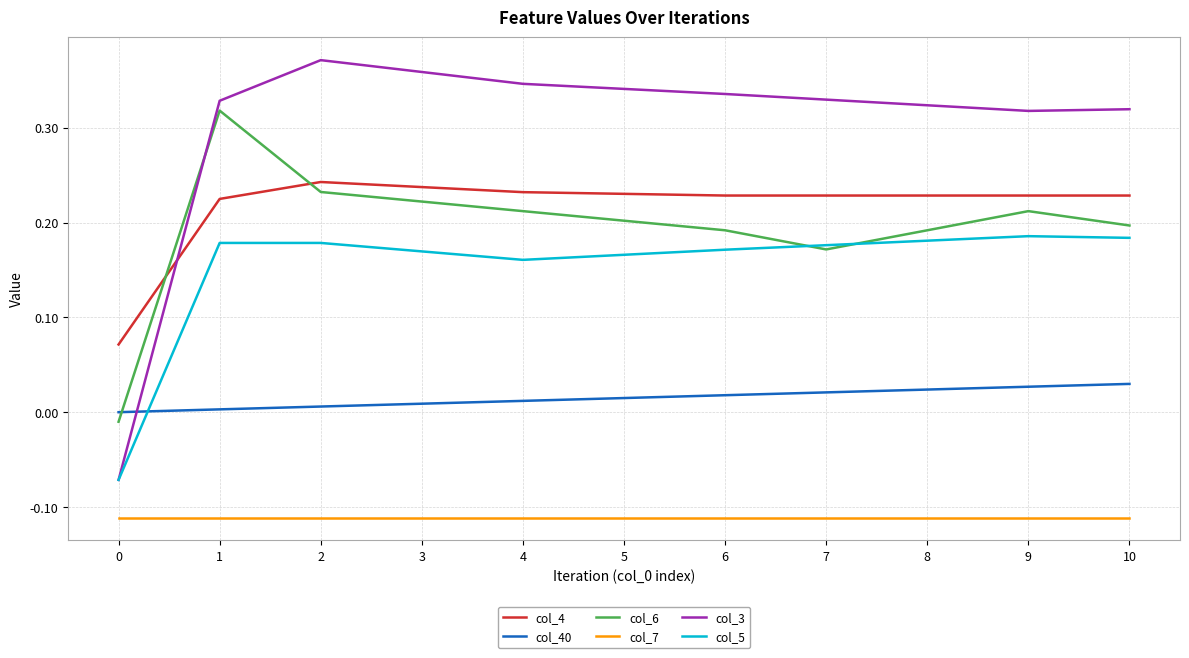

How many values in col_5 are above zero?

10